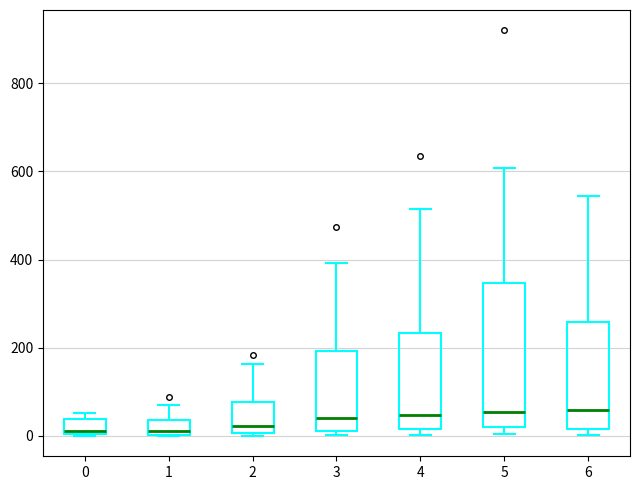

Reading left to right, read every box against the y-axis: the position of its median line, the range the box covers, and the ends of its whiskers. The values are not printed on the chart, so give them approximately, as read against the axis.

0: median 20, box 0 to 40, whiskers 0 to 60
1: median 20, box 0 to 40, whiskers 0 to 80
2: median 20, box 0 to 80, whiskers 0 (just below the box's lower edge) to 160
3: median 40, box 20 to 200, whiskers 0 to 400
4: median 40, box 20 to 240, whiskers 0 to 520
5: median 60, box 20 to 340, whiskers 0 to 600
6: median 60, box 20 to 260, whiskers 0 to 540